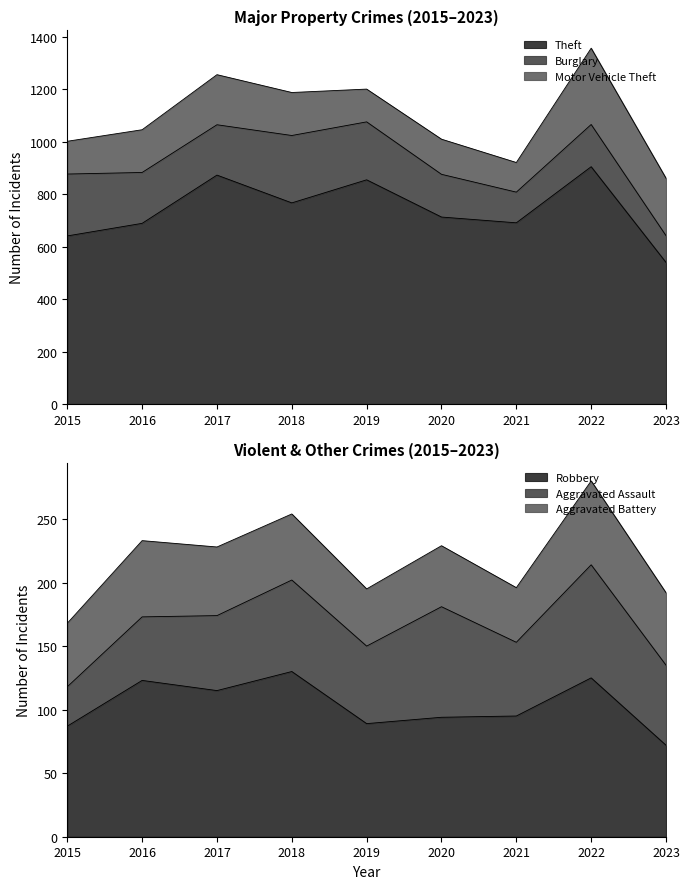

Which series has the largest total across all categories?

Theft